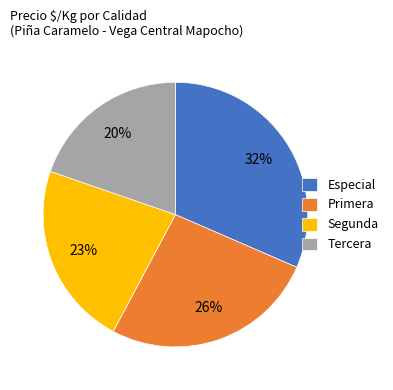

To the nearest percent, what is the difference between the largest and smallest slice percentages?

12%